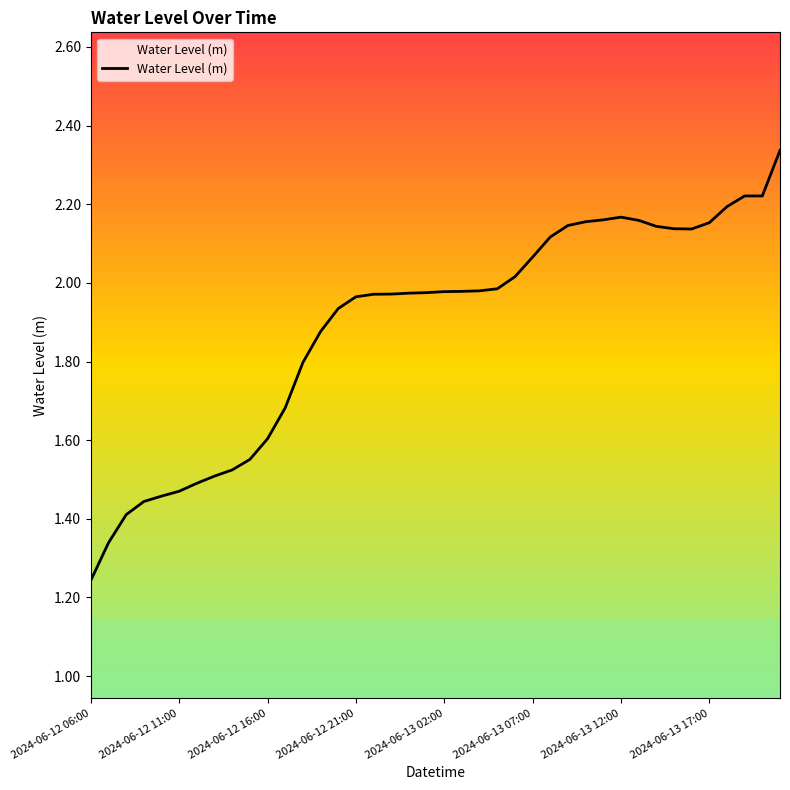

How many lines are shown in the chart?

1